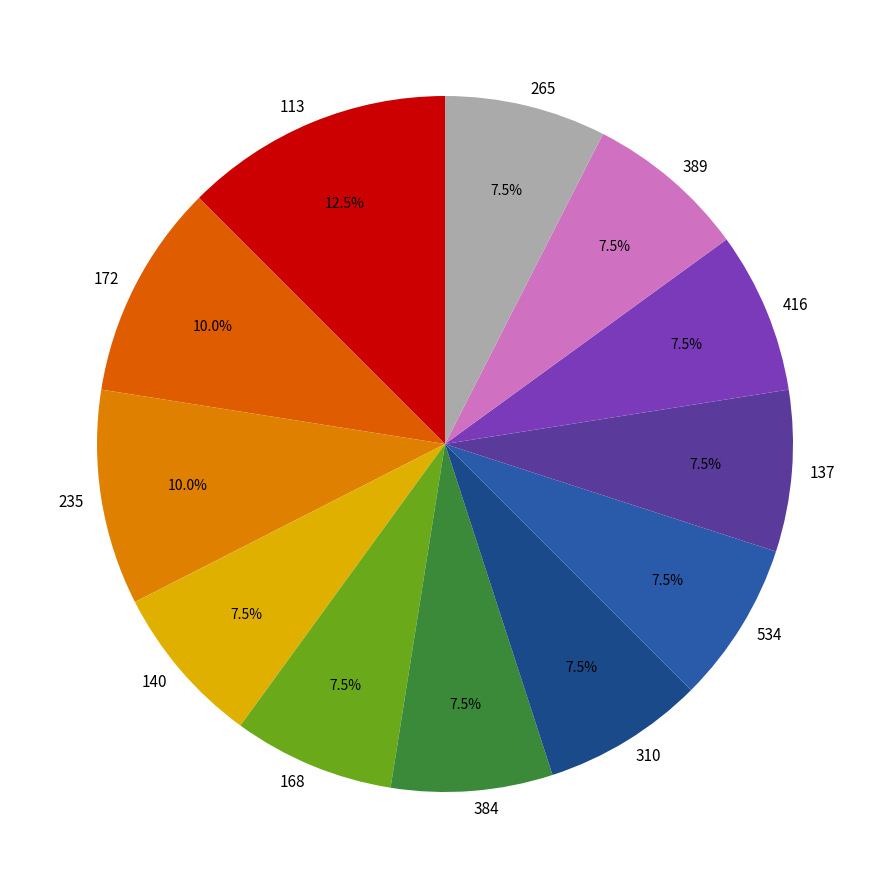

The 172 slice represents 1% of the pie. True or false?

False